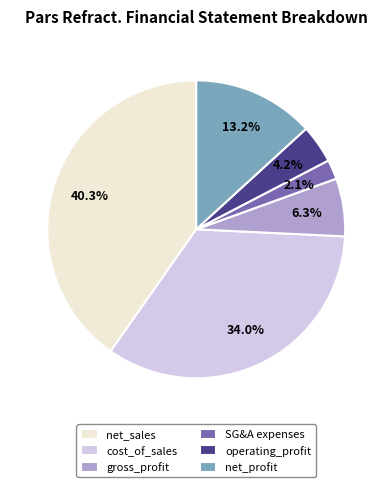

What is the smallest slice in the pie chart?

SG&A expenses